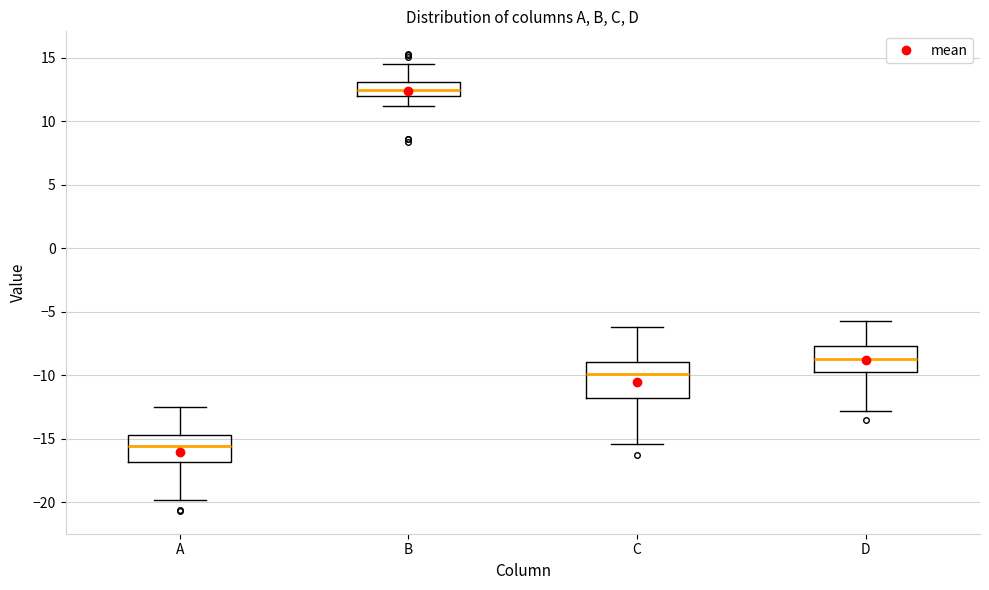

Reading left to right, read every box against the y-axis: the position of its median line, the range the box covers, and the ends of its whiskers. The values are not printed on the chart, so give them approximately, as read against the axis.

A: median -15.5, box -17.0 to -14.5, whiskers -20.0 to -12.5
B: median 12.5, box 12.0 to 13.0, whiskers 11.0 to 14.5
C: median -10.0, box -12.0 to -9.0, whiskers -15.5 to -6.0
D: median -8.5, box -10.0 to -7.5, whiskers -13.0 to -5.5